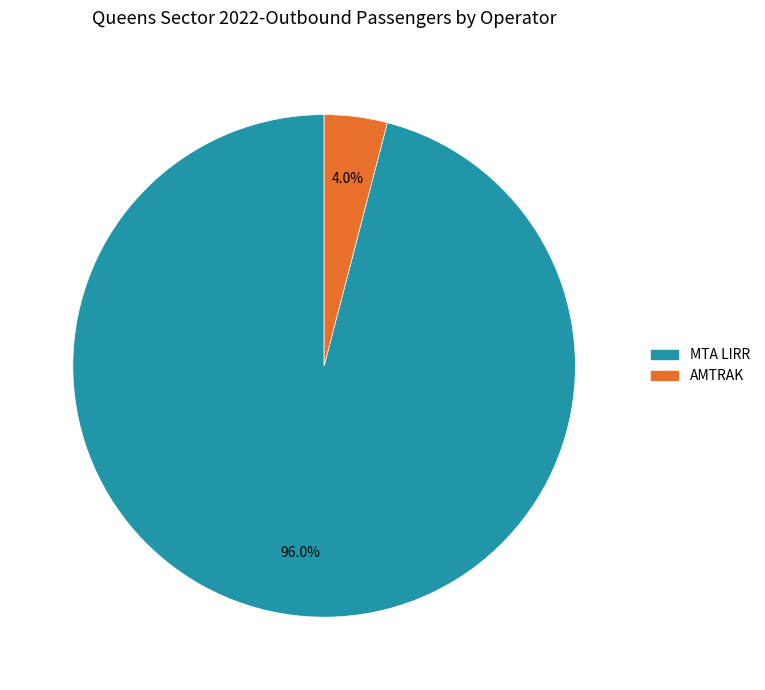

How many slices are in this pie chart?

2